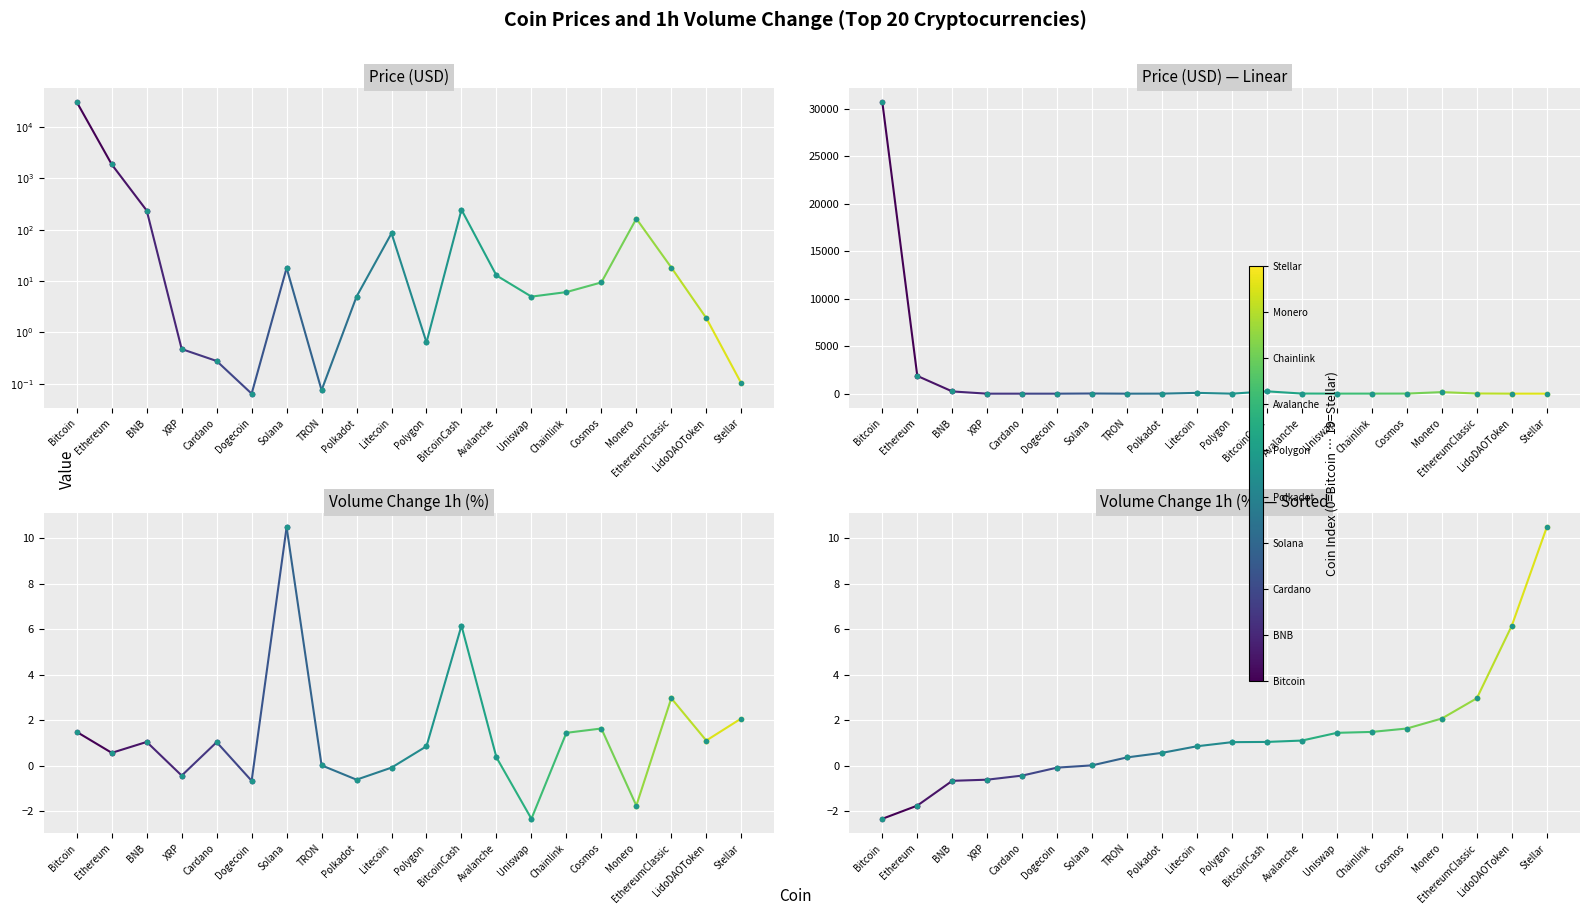

Between Solana and BitcoinCash, which series saw the biggest shift?

Price